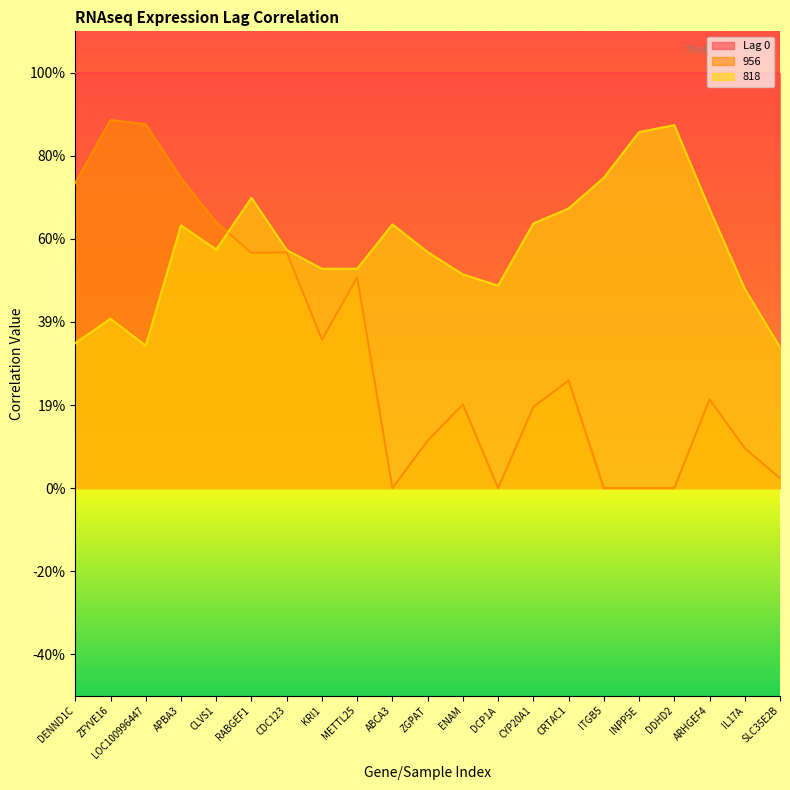

What is the value of the 956 point at the 15th from the left?

0.3